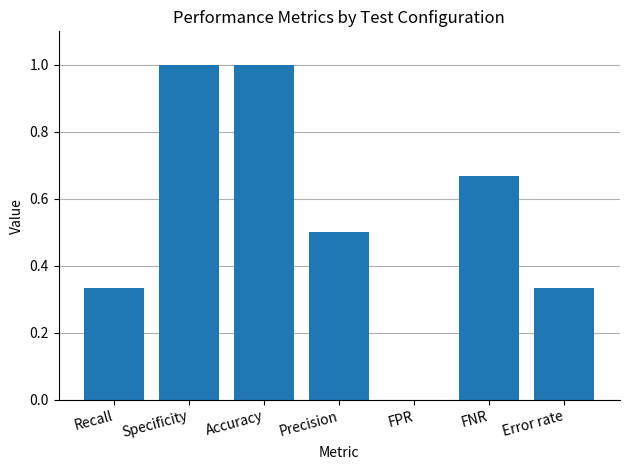

What is the sum of the values at Error rate and Accuracy?

1.3